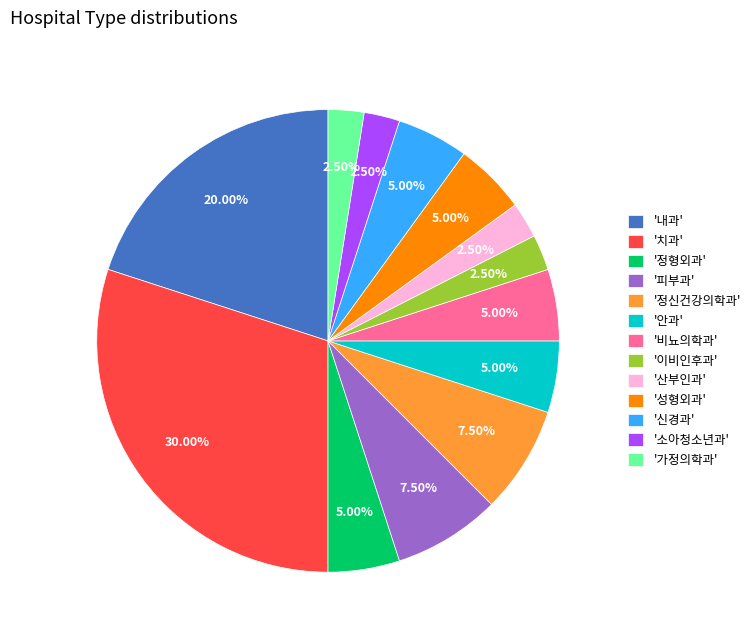

Which has a higher value, '피부과' or '비뇨의학과'?

'피부과'